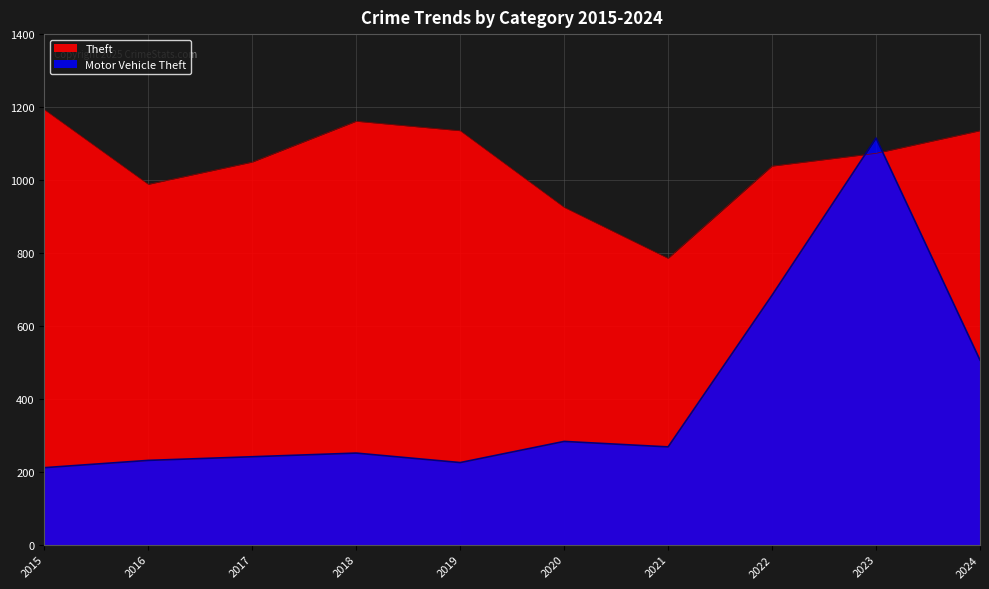

What is the spread (max minus min) of values at 2016?

757